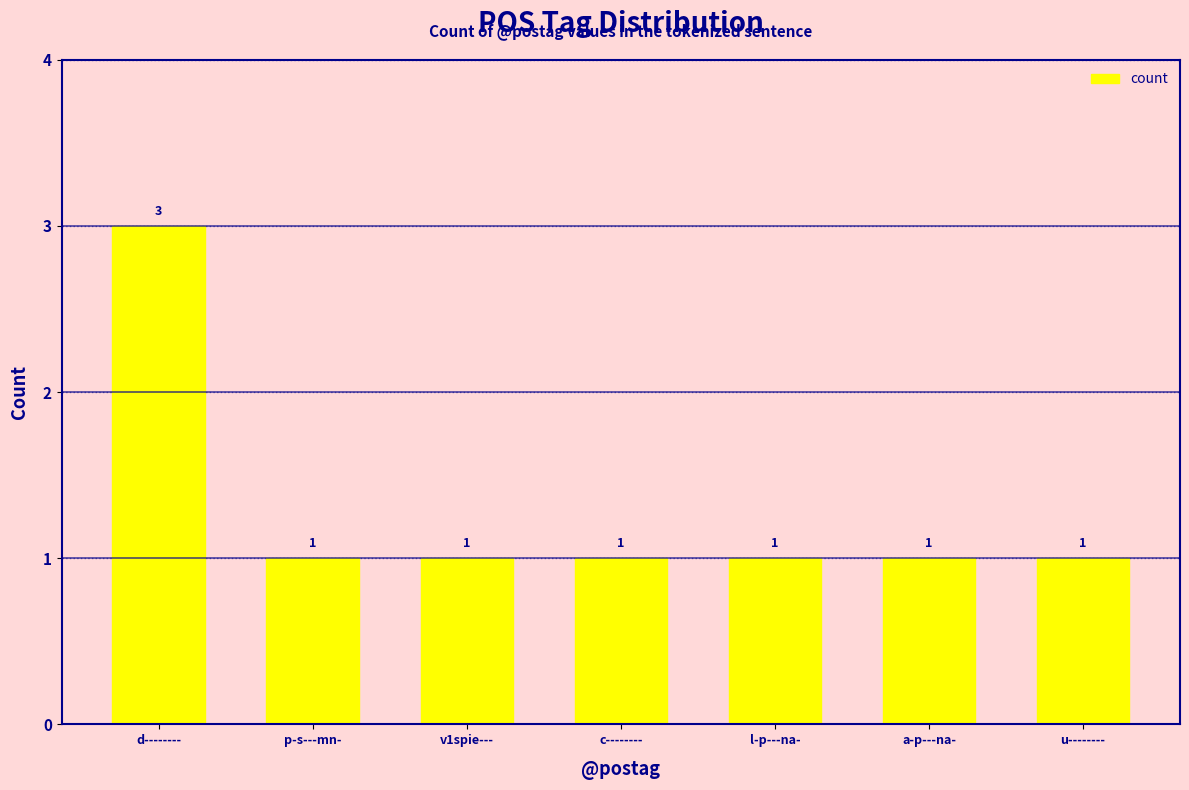

Are the bars horizontal?

No